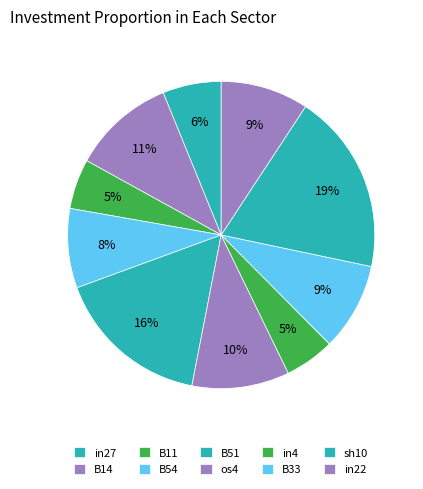

Does B51 represent more than half of the total?

No